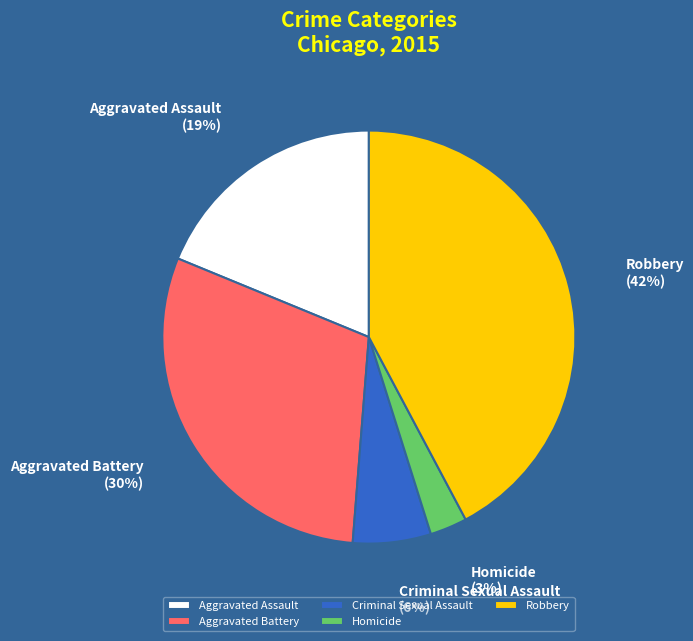

Does Aggravated Assault represent more than half of the total?

No